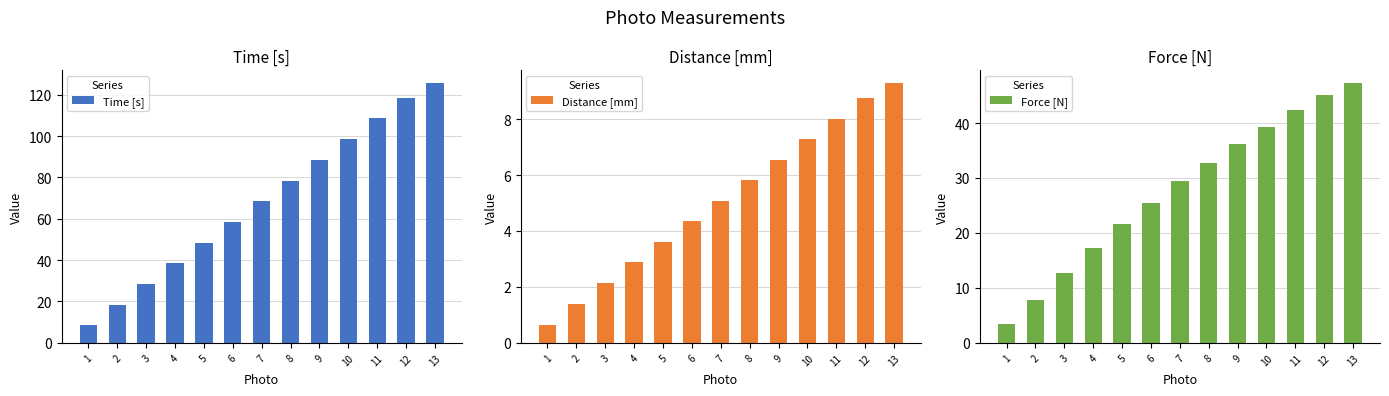

Reading left to right, list all the values displayed in this chart.

Time [s]: 8.5	18.5	28.5	38.5	48.5	58.5	68.5	78.5	88.5	98.5	108.5	118.5	125.5
Distance [mm]: 0.6	1.4	2.1	2.9	3.6	4.4	5.1	5.8	6.5	7.3	8.0	8.7	9.3
Force [N]: 3.4	7.8	12.7	17.2	21.6	25.4	29.4	32.8	36.1	39.3	42.3	45.2	47.2